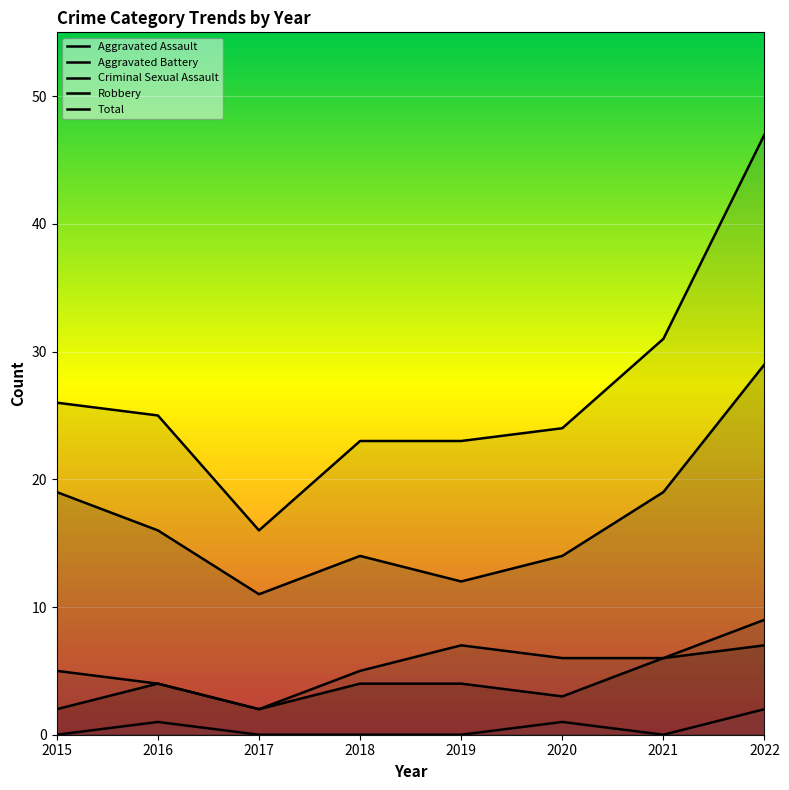

Rank the series by their maximum value, from highest to lowest.

Total, Robbery, Aggravated Battery, Aggravated Assault, Criminal Sexual Assault